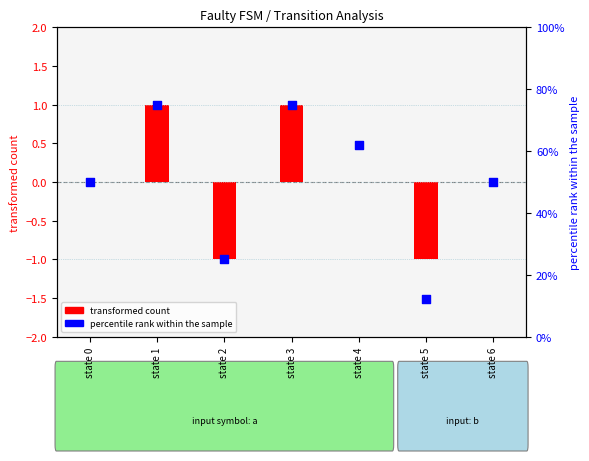

Is the value of transformed count at state 3 greater than the value of percentile rank within the sample at state 0?

No